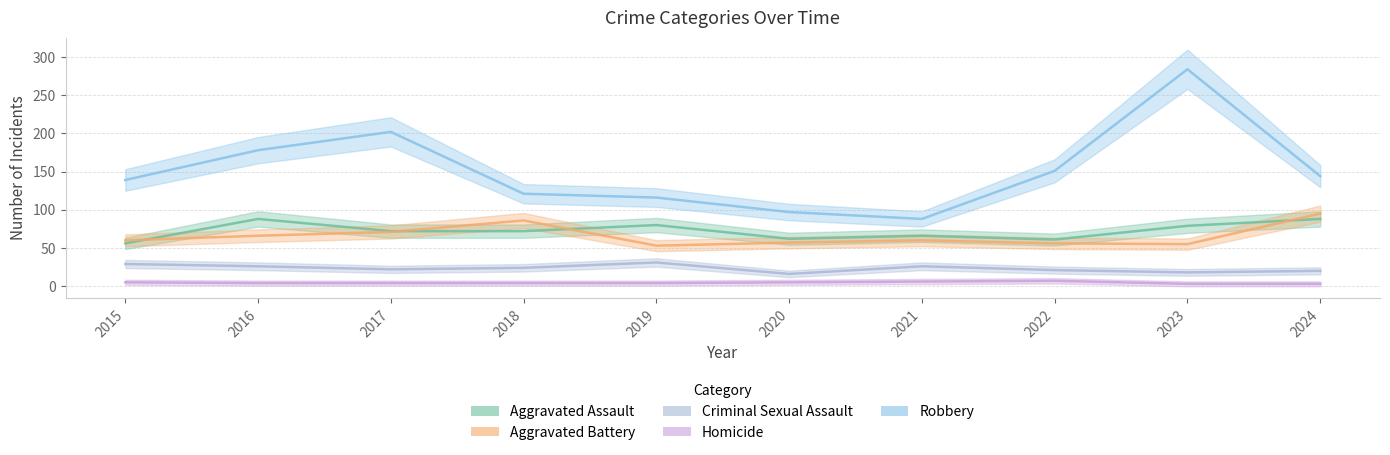

At which label does Robbery reach its minimum?

2021